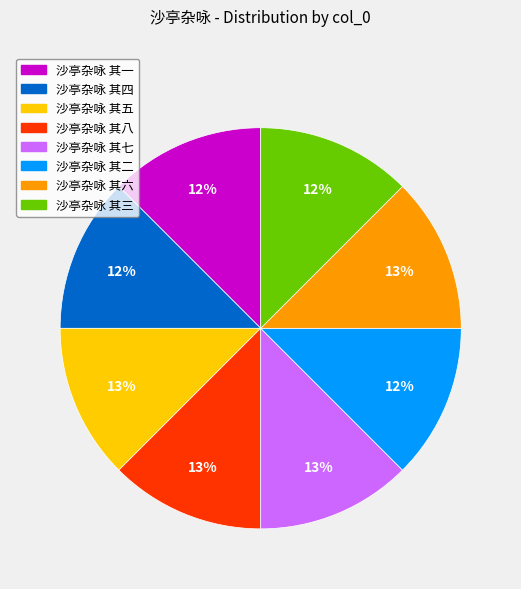

Is there any slice that represents more than half of the pie?

No